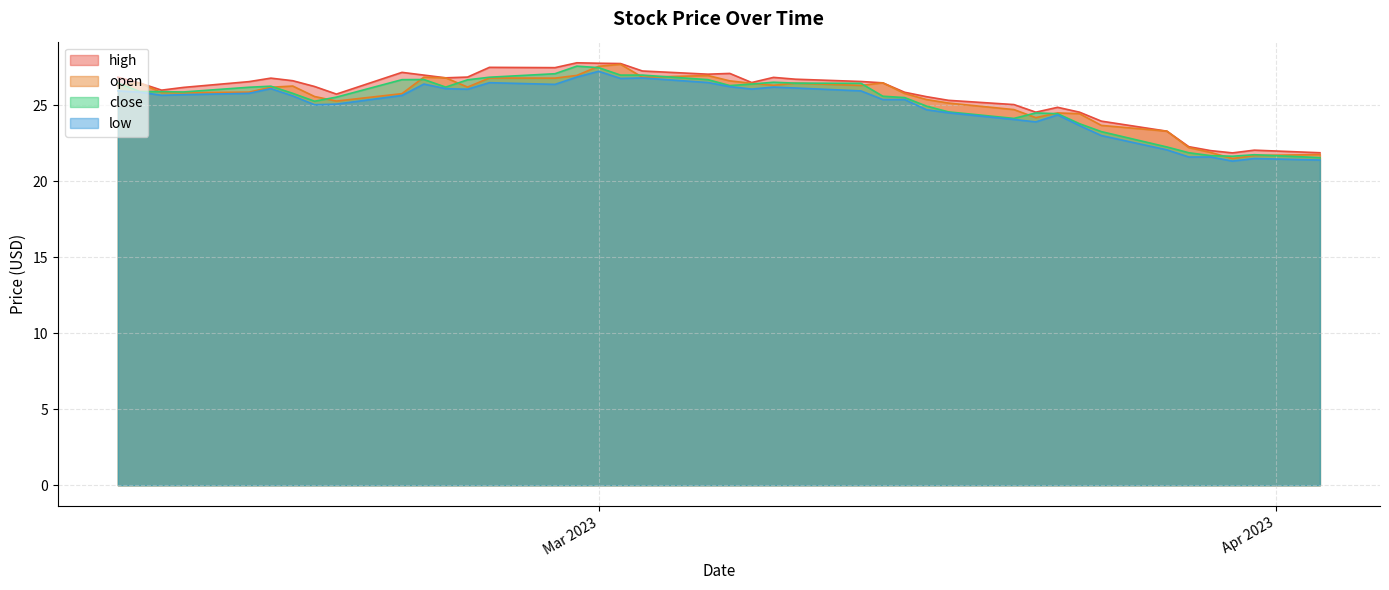

What are all the series names shown in the legend?

high, open, close, low